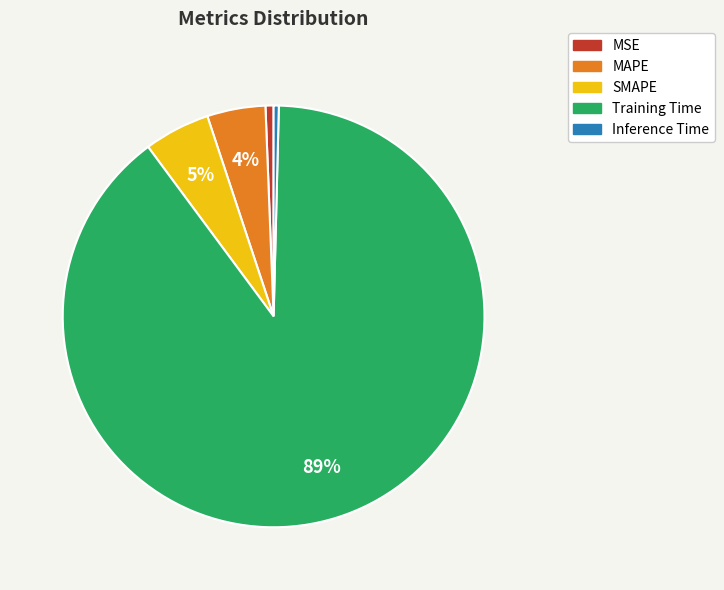

Count the number of slices in the pie.

5